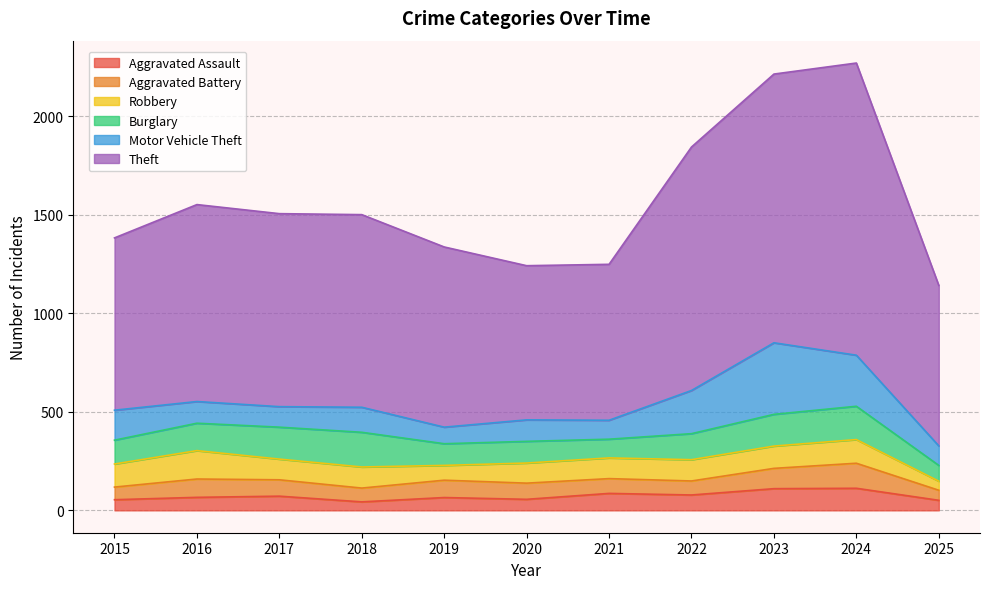

What is the lowest value of the Burglary series?

80